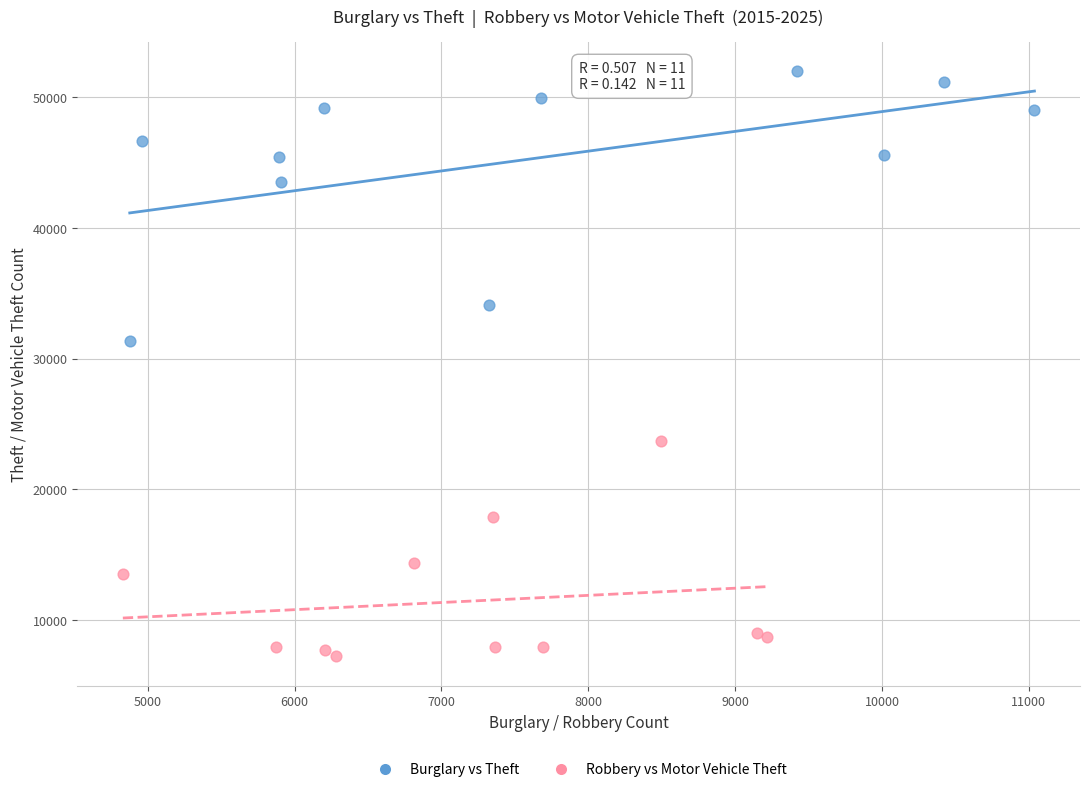

Which series reaches the minimum Y coordinate?

Robbery vs Motor Vehicle Theft